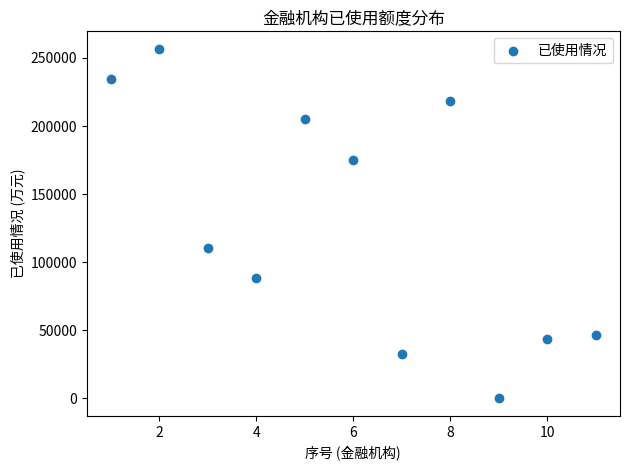

What Y value in the scatter plot is closest to 128367?

110600.0